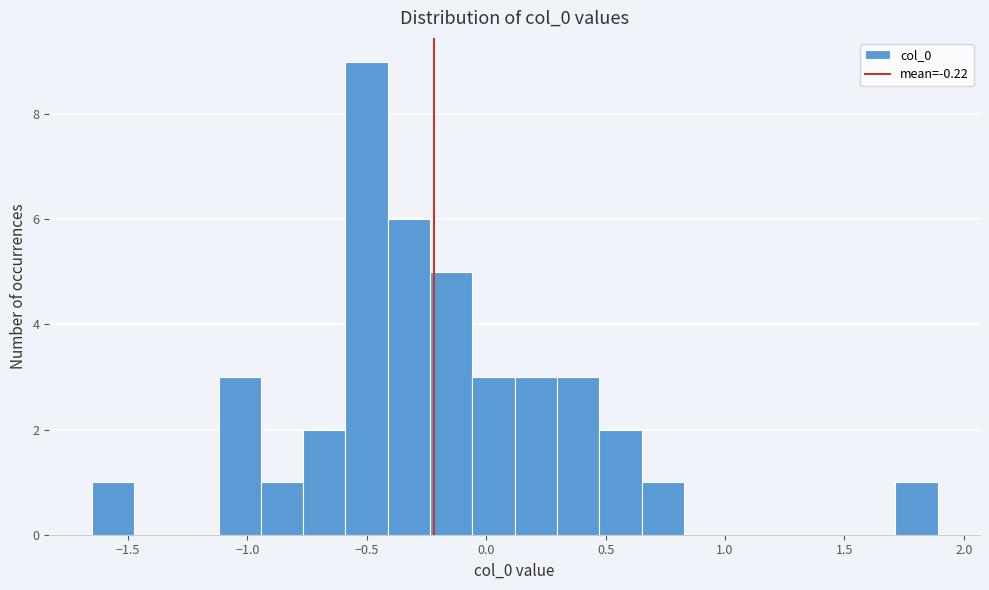

Read against the x-axis, roughly where is the centre of the tallest bar?

-0.50